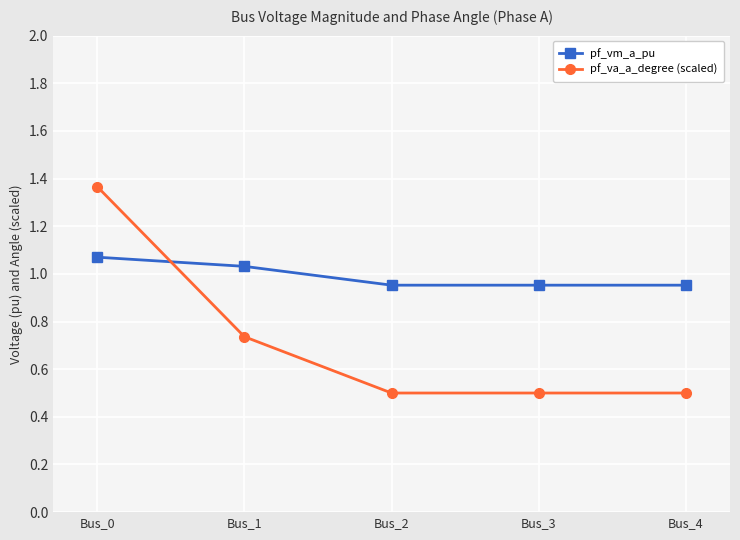

Between which two adjacent categories do pf_va_a_degree (scaled) and pf_vm_a_pu first intersect?

Bus_0 and Bus_1